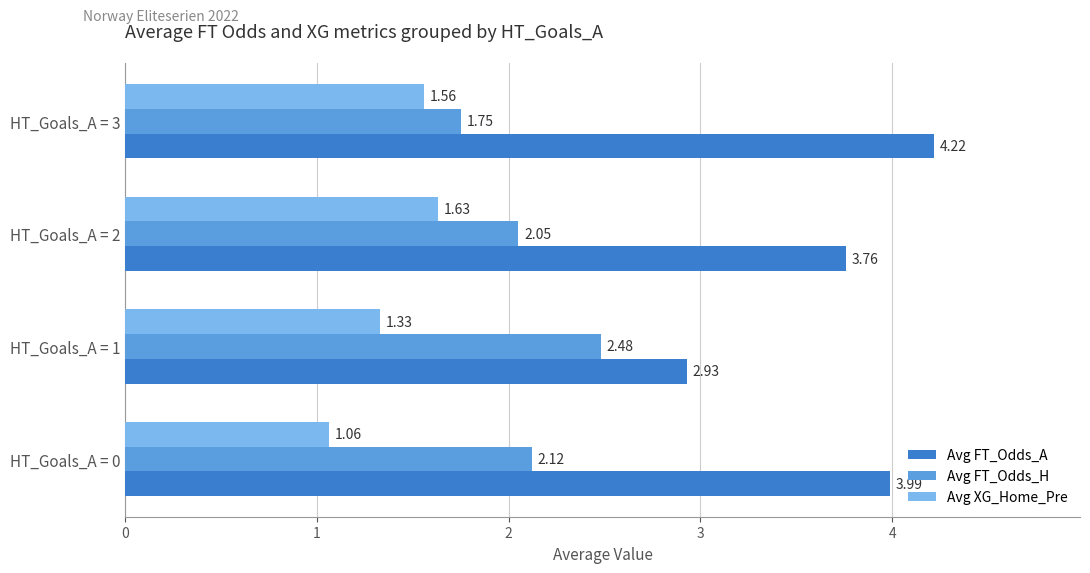

At how many categories does at least one series exceed 2?

4